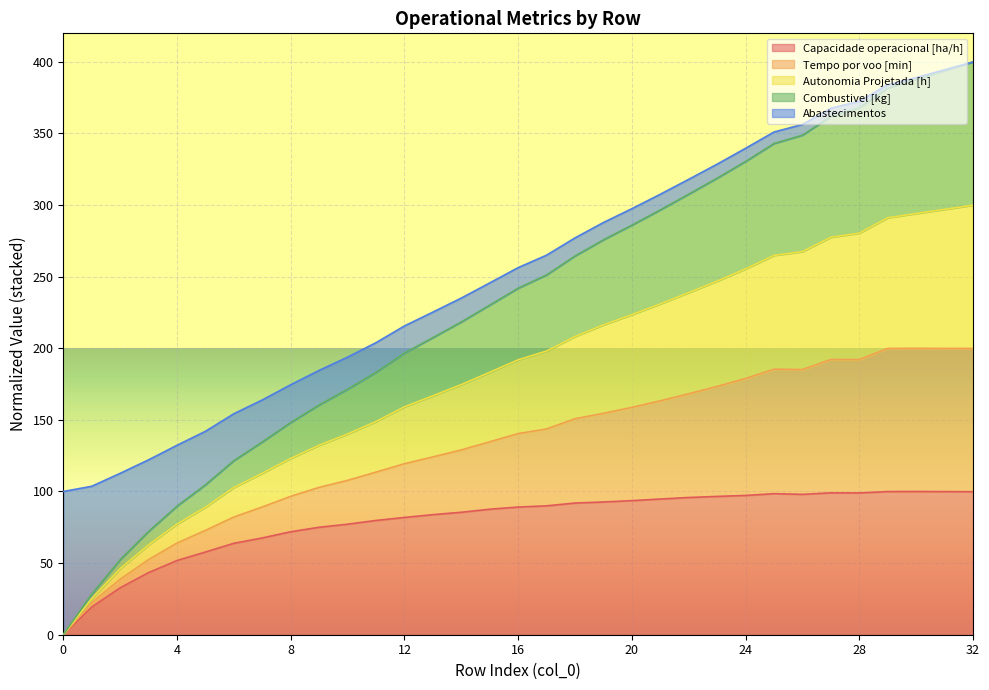

True or false: Autonomia Projetada [h] and Capacidade operacional [ha/h] intersect in this chart.

False